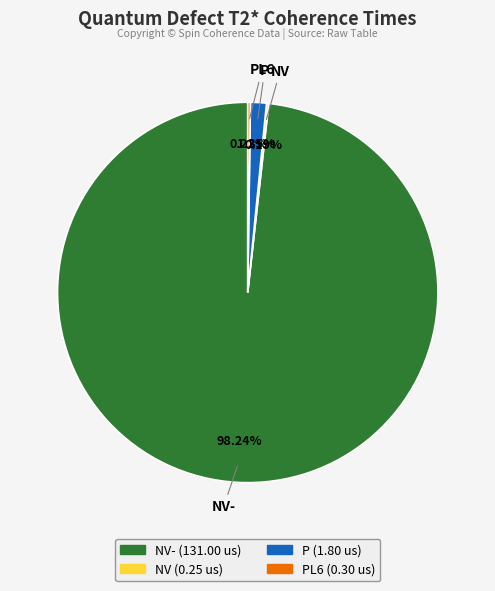

Is there a majority slice in this chart?

Yes